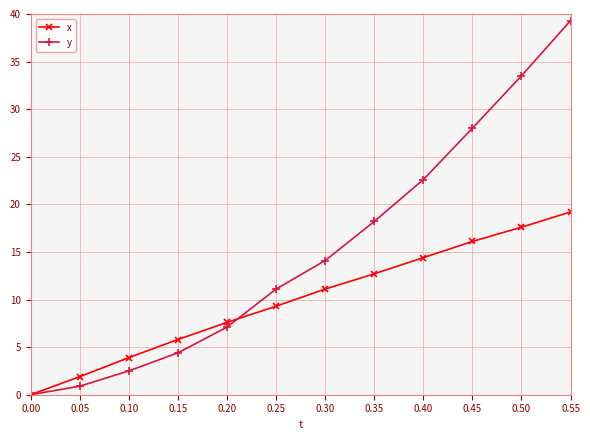

At 0.35, list the series in order from smallest to largest.

x, y